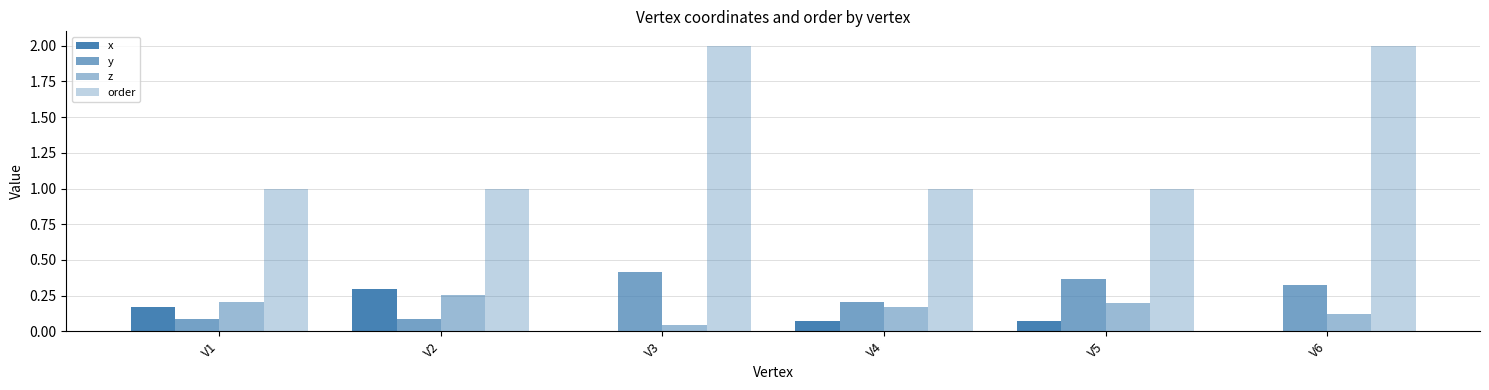

Count the number of data series in this chart.

4